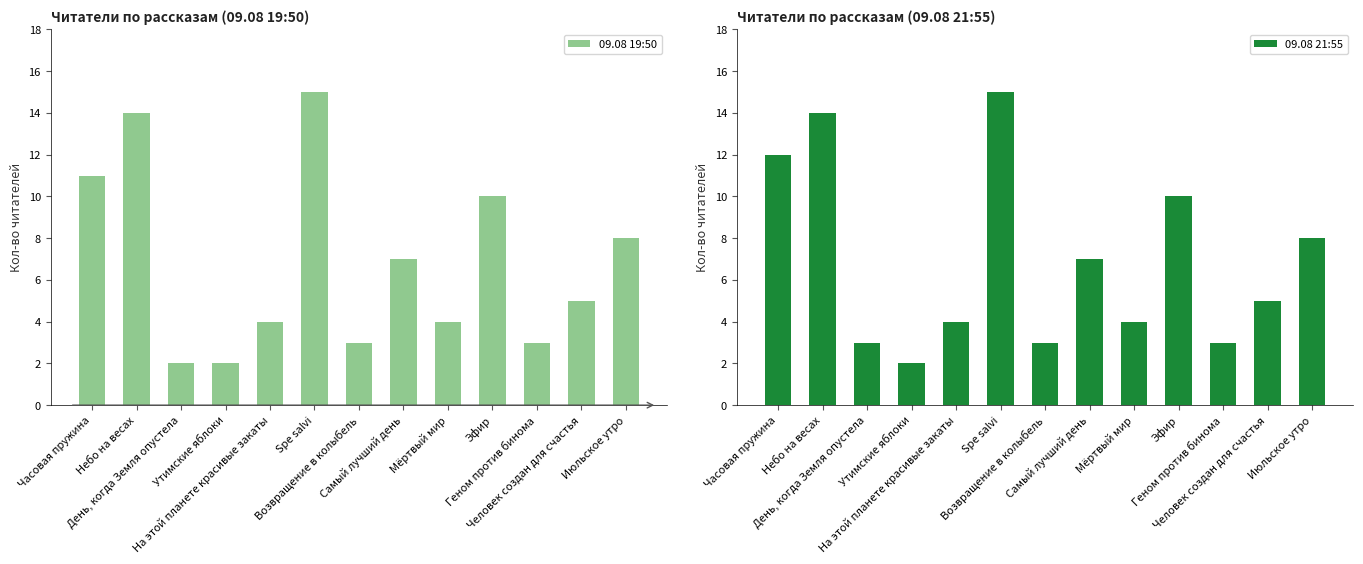

At Человек создан для счастья, list the series in order from largest to smallest.

09.08 19:50, 09.08 21:55